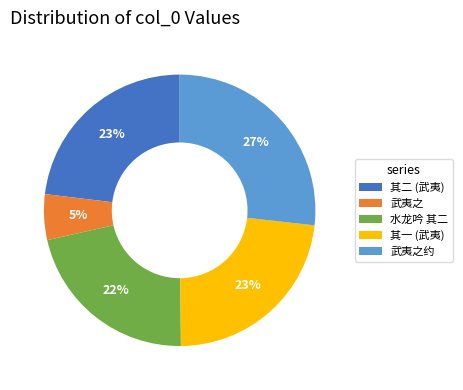

Is there any slice that represents more than half of the pie?

No